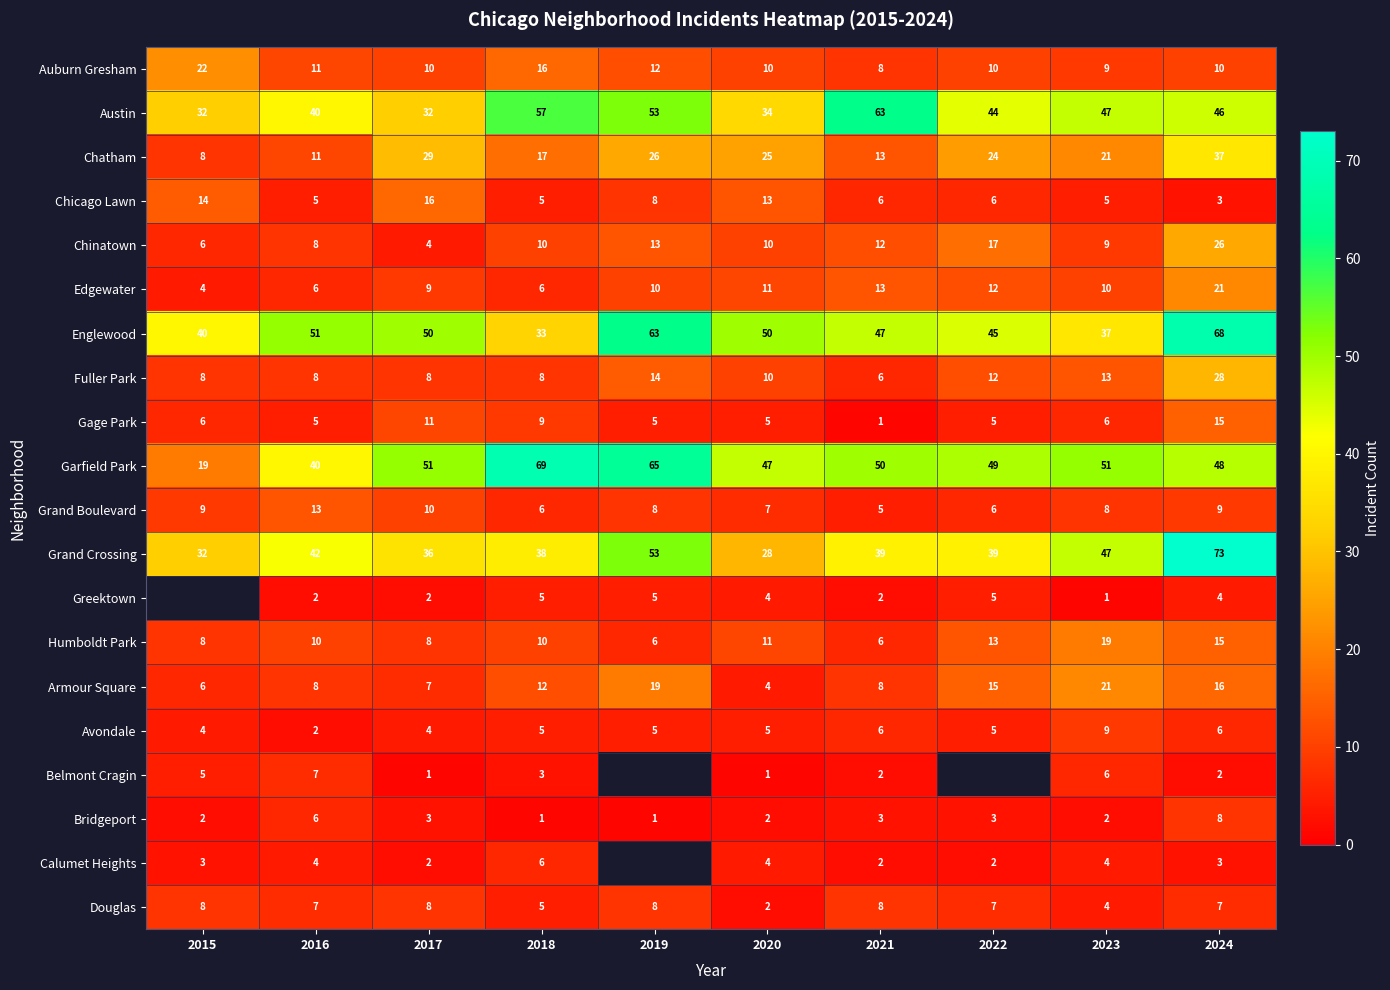

How many categories are shown in the chart?

10